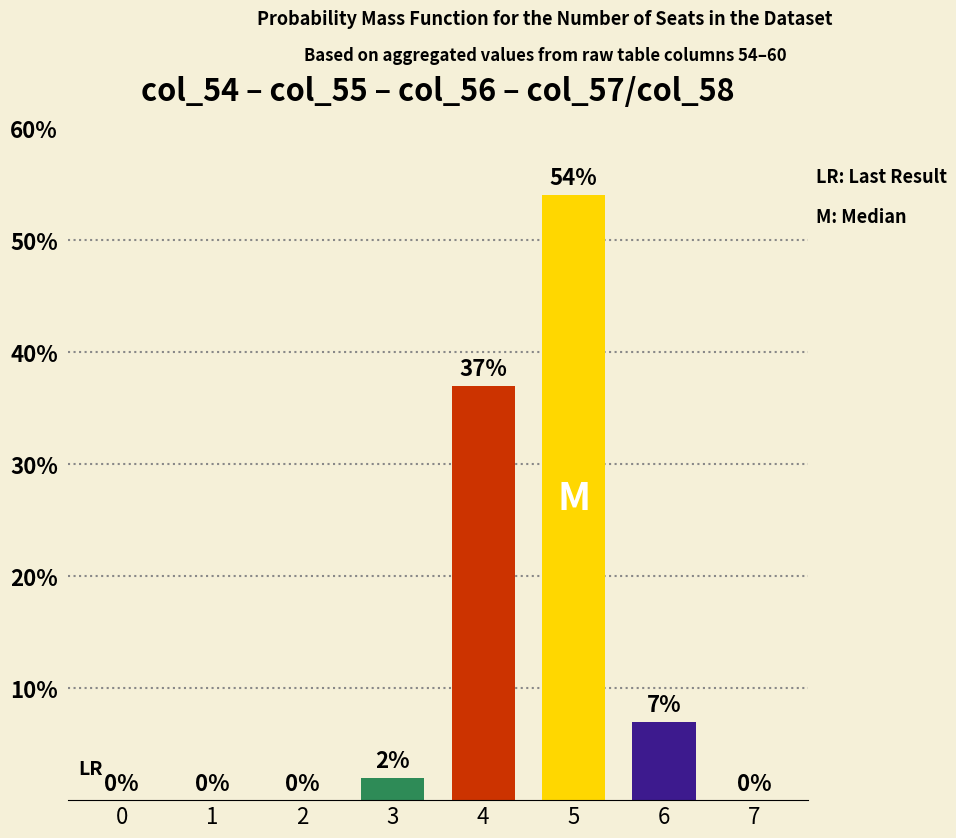

The value at 6 is 11. True or false?

False